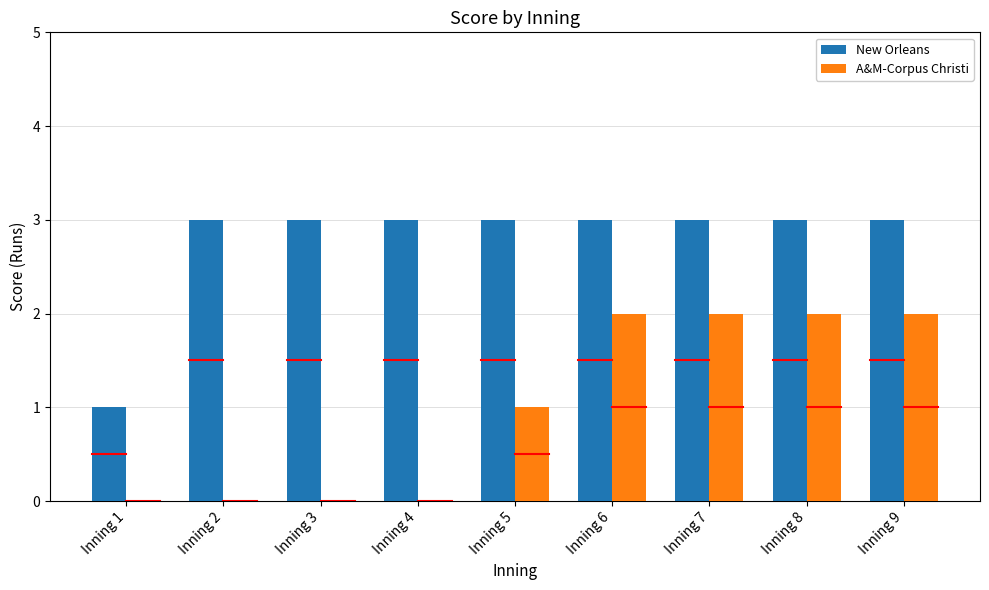

What is the sum of all A&M-Corpus Christi values?

9